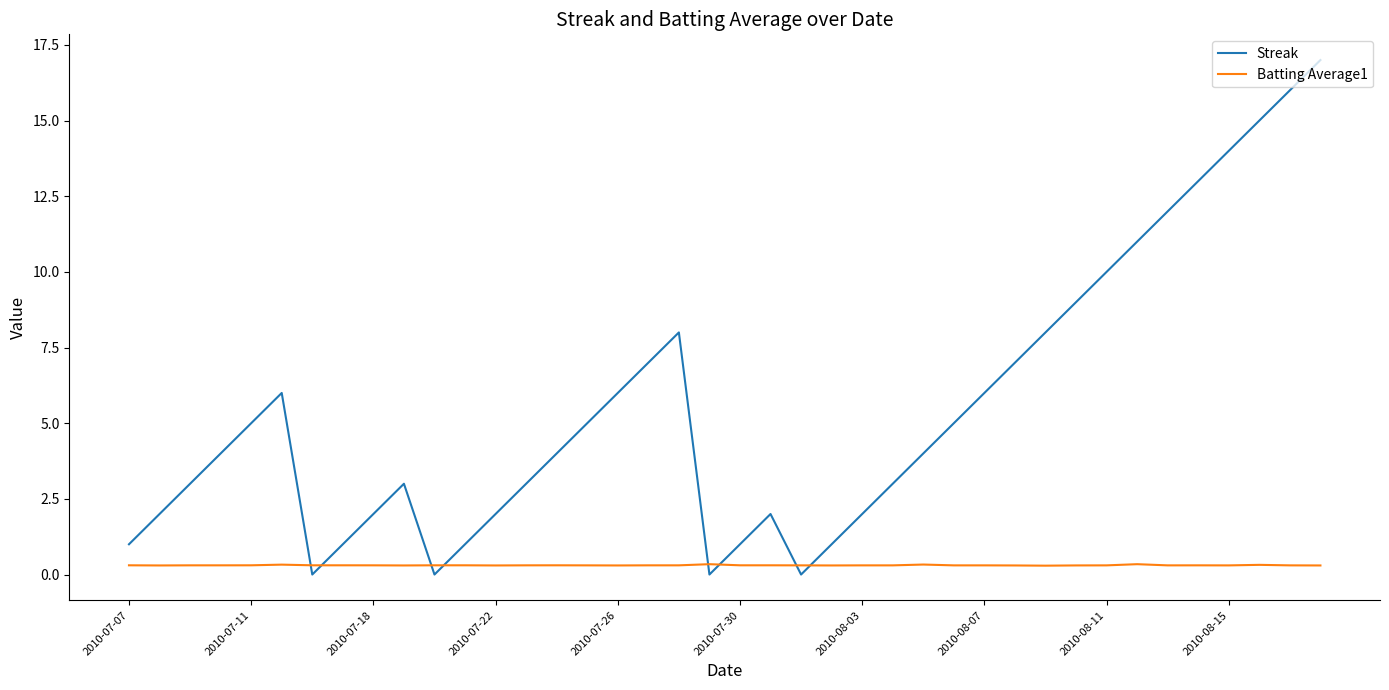

Reading left to right, what are all the values shown in this chart?

Streak: 1.0	2.0	3.0	4.0	5.0	6.0	0.0	1.0	2.0	3.0	0.0	1.0	2.0	3.0	4.0	5.0	6.0	7.0	8.0	0.0	1.0	2.0	0.0	1.0	2.0	3.0	4.0	5.0	6.0	7.0	8.0	9.0	10.0	11.0	12.0	13.0	14.0	15.0	16.0	17.0
Batting Average1: 0.3	0.3	0.3	0.3	0.3	0.3	0.3	0.3	0.3	0.3	0.3	0.3	0.3	0.3	0.3	0.3	0.3	0.3	0.3	0.3	0.3	0.3	0.3	0.3	0.3	0.3	0.3	0.3	0.3	0.3	0.3	0.3	0.3	0.3	0.3	0.3	0.3	0.3	0.3	0.3